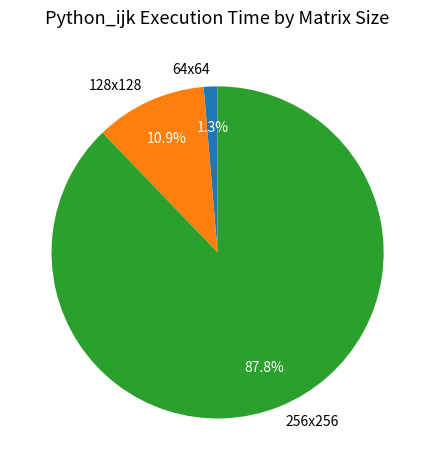

What portion of the pie excludes 128x128?

89.1%